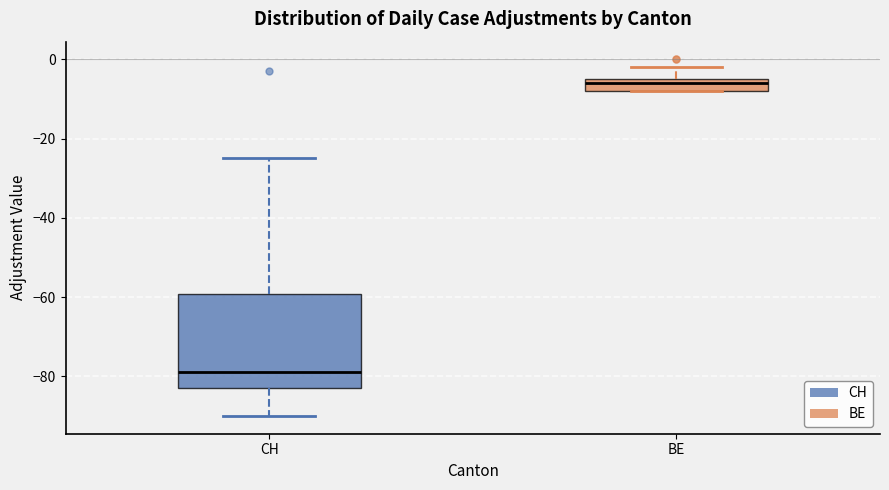

Reading left to right, transcribe this box plot: for each box, give where its median line is, the range the box spans, and where its two whiskers end, as read against the y-axis. The values are not printed on the chart, so give them approximately, as read against the axis.

CH: median -78, box -82 to -60, whiskers -90 to -24
BE: median -6, box -8 to -4, whiskers -8 to -2